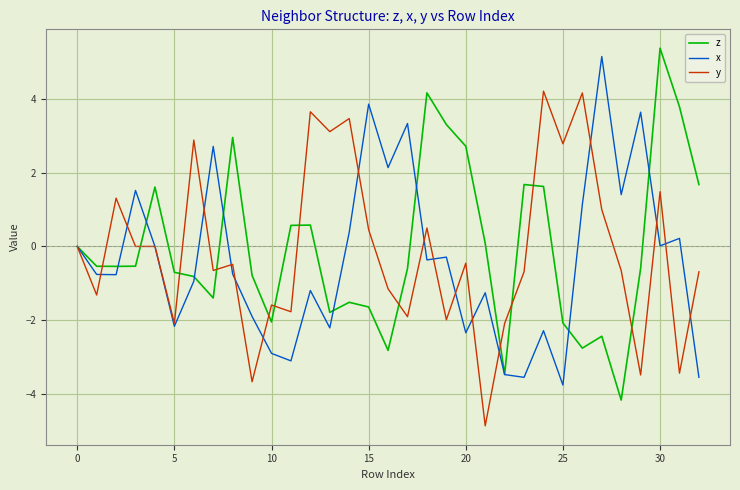

Which series has the widest spread of values?

z